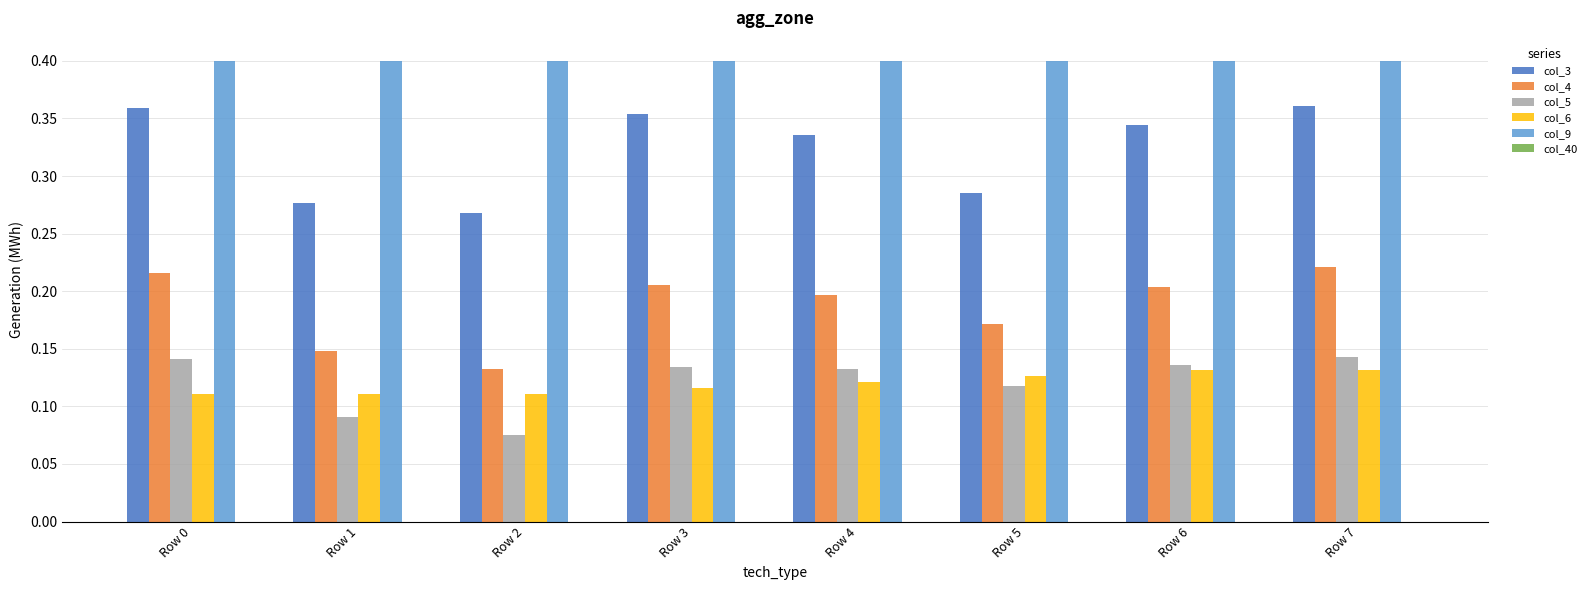

How many bars are there in total?

40